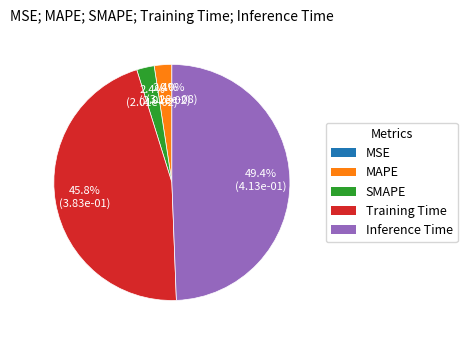

Which slice is the largest?

Inference Time